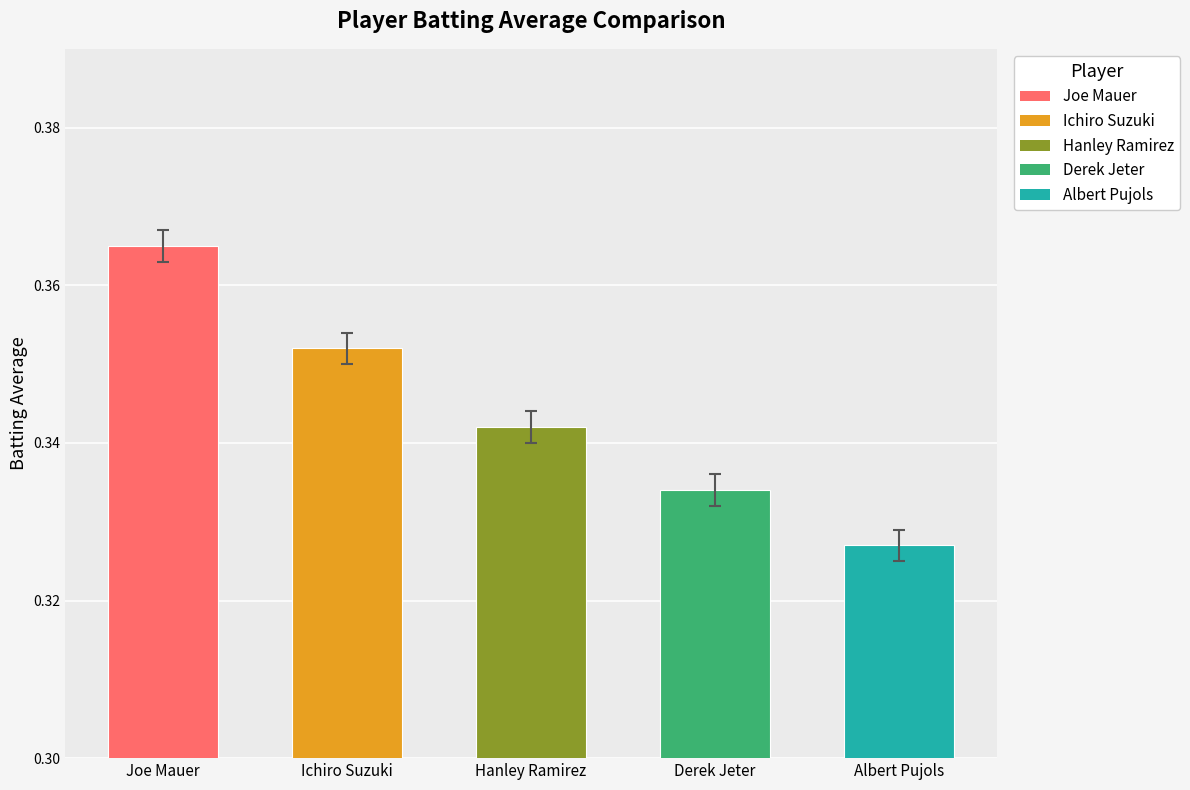

What is the label of the 3rd bar from the left?

Hanley Ramirez